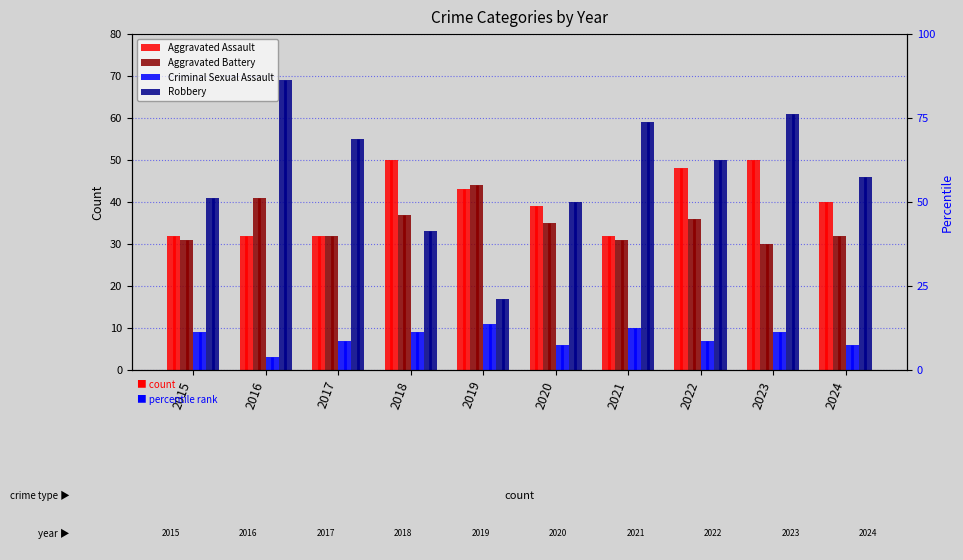

Rank the categories by Robbery value from highest to lowest.

2016, 2023, 2021, 2017, 2022, 2024, 2015, 2020, 2018, 2019